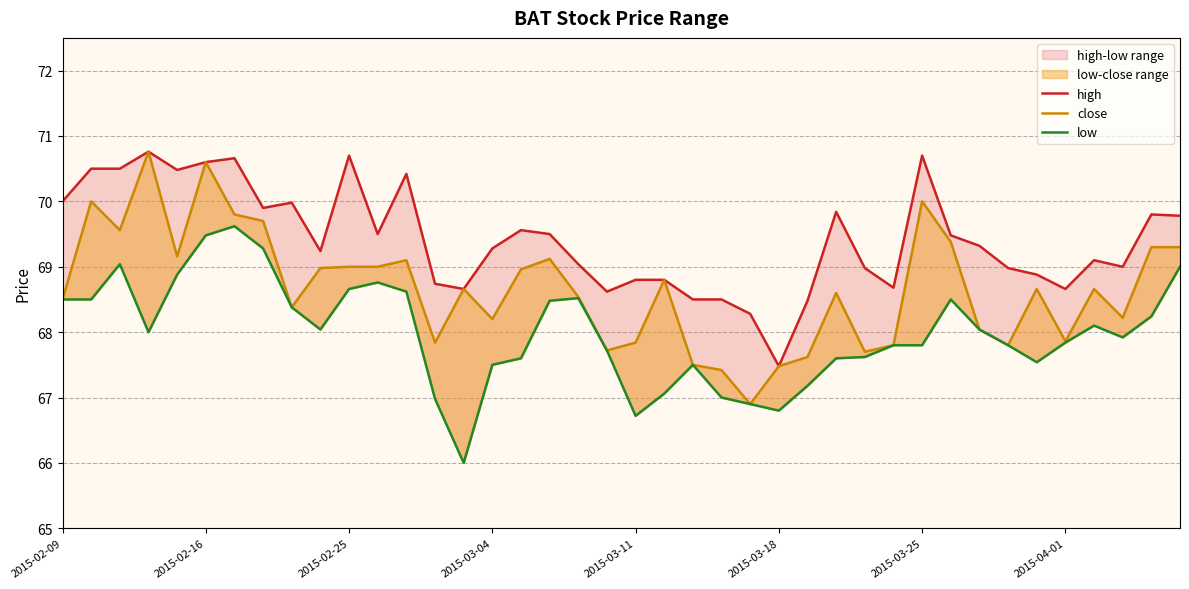

What is the total value across all series at 18?

206.1